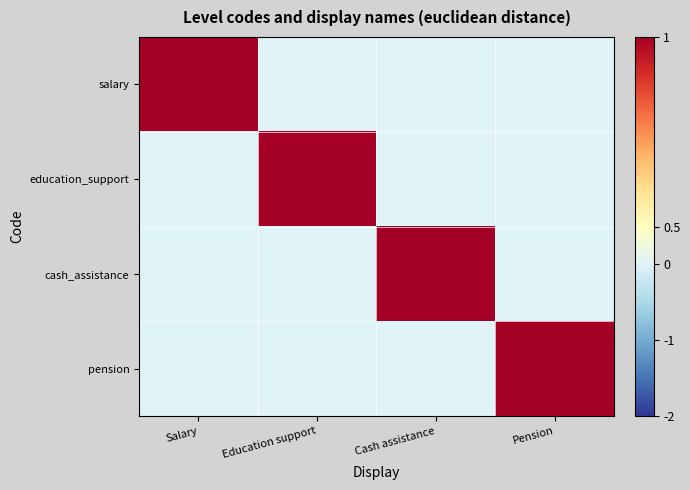

What is the greatest value displayed?

1